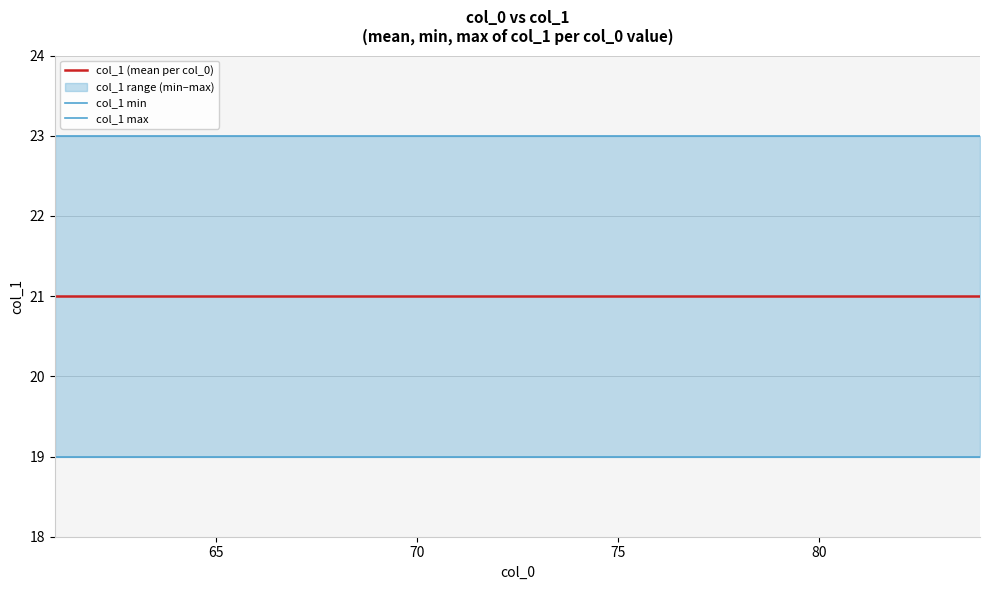

How many categories are shown in the chart?

24